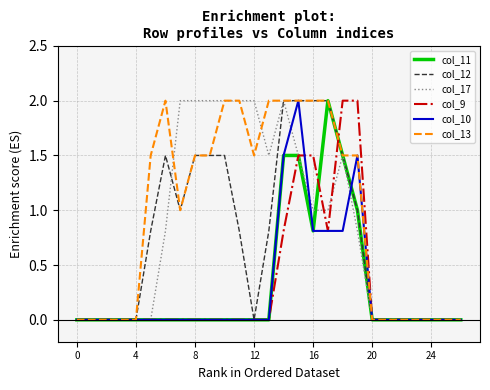

What is the maximum value shown in the chart?

2.0